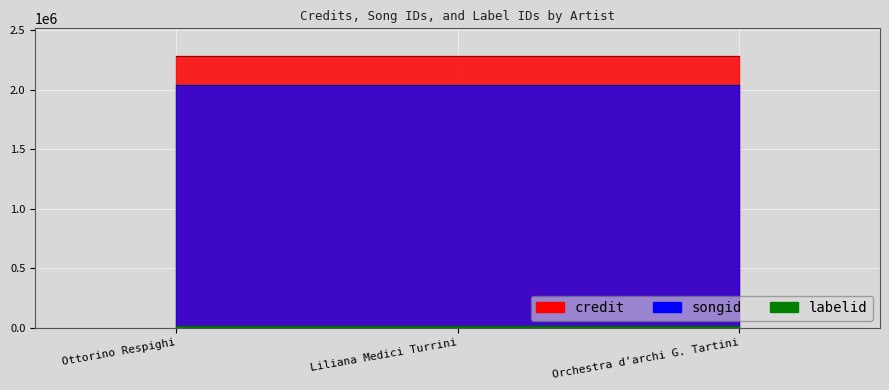

List the labels in order of labelid_line value, smallest first.

Ottorino Respighi, Liliana Medici Turrini, Orchestra d'archi G. Tartini